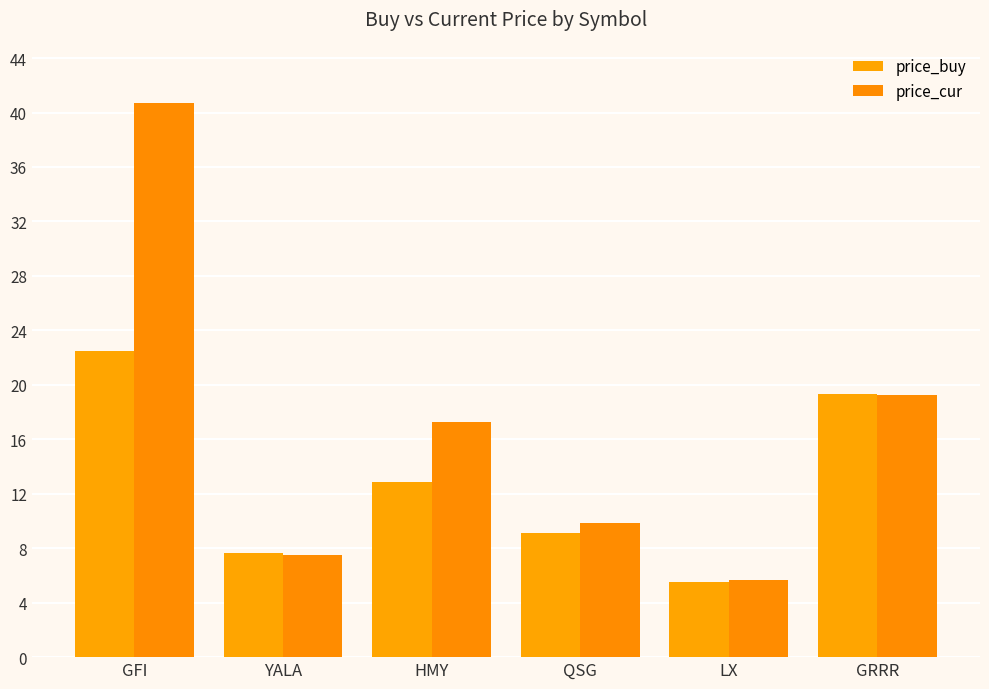

True or false: price_cur has a value of 17.3 at HMY.

True